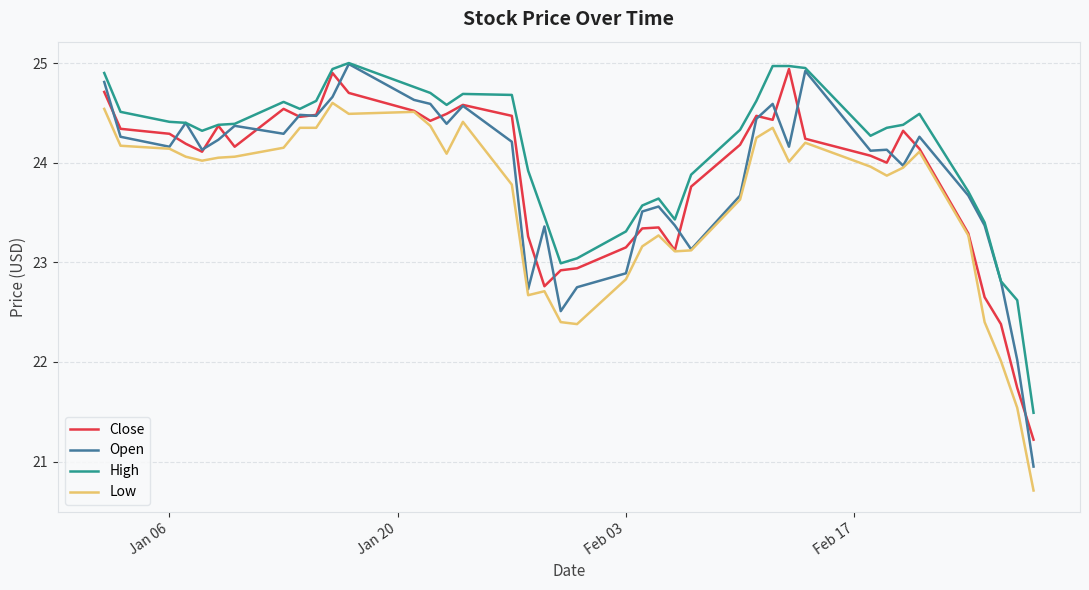

Which series has the largest range (max minus min)?

Open